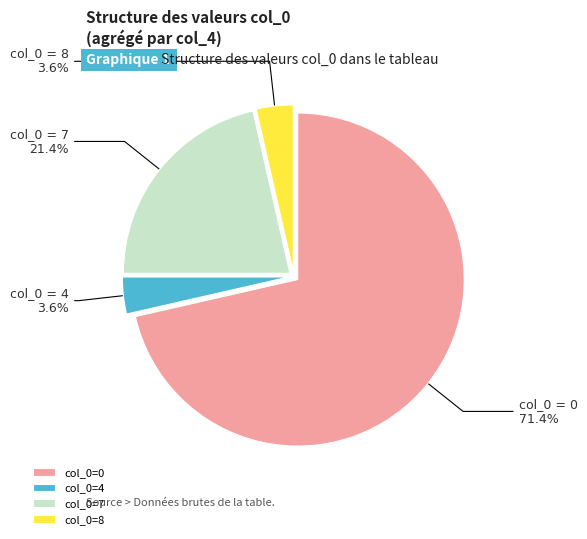

What percentage is NOT represented by col_0=4?

96.4%